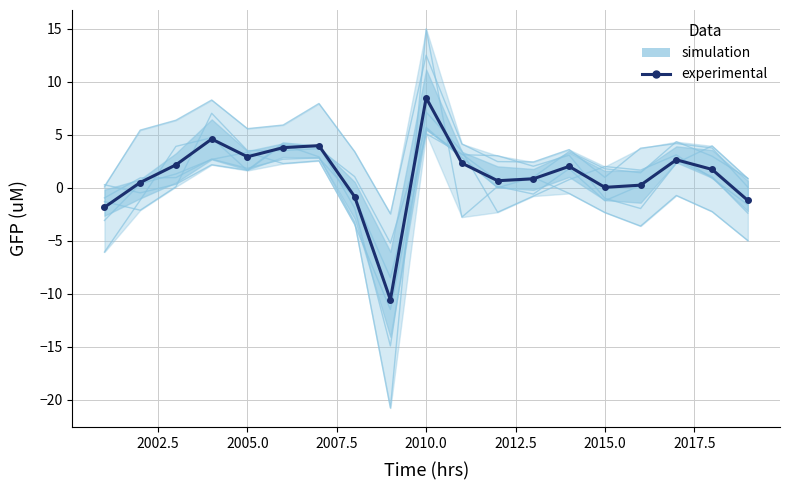

Is this an area chart (filled region under the line)?

No